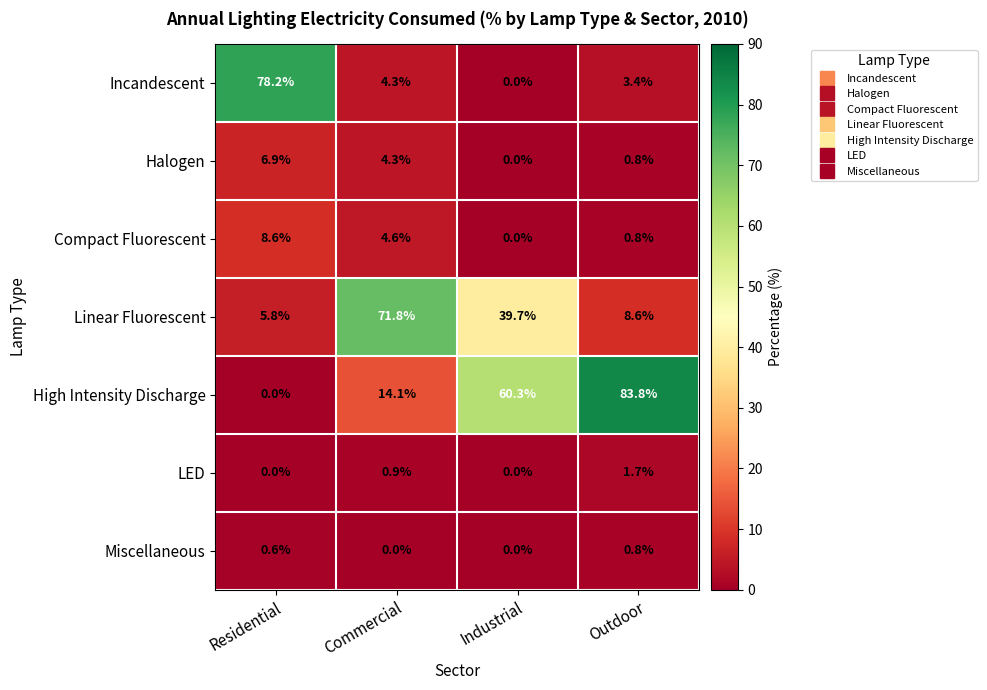

True or false: Miscellaneous has a value of 0.3 at Industrial.

False